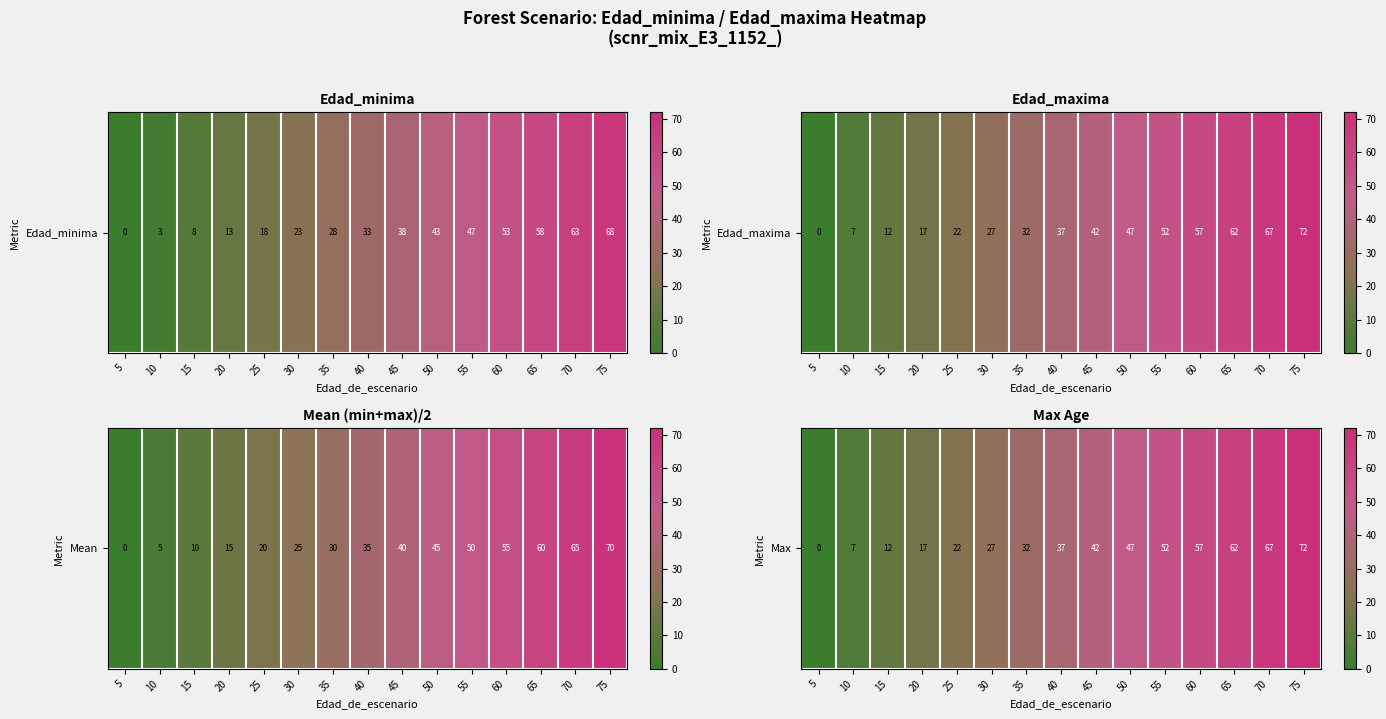

What is the difference between the second highest and second lowest values?

60